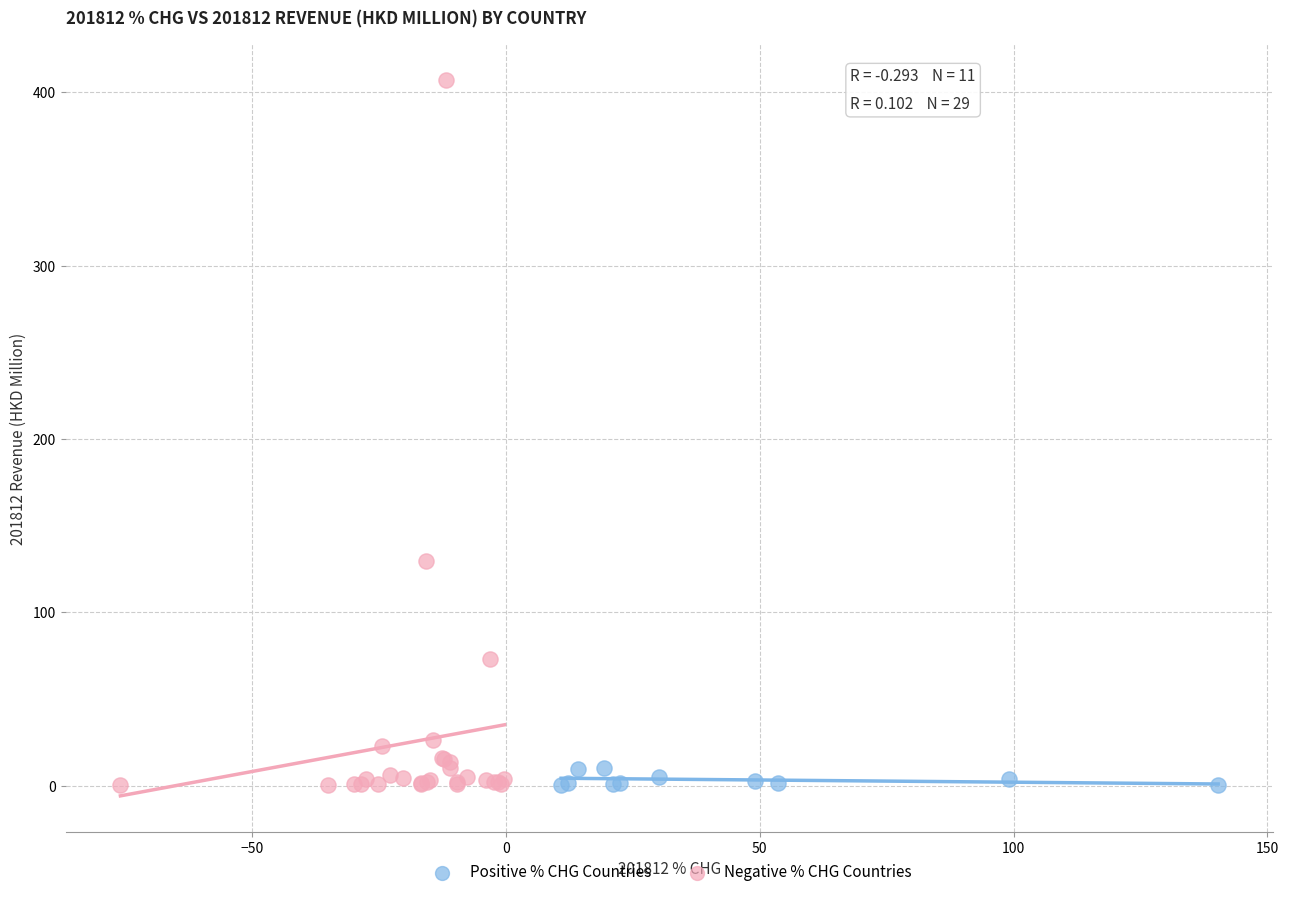

What are all the series names shown in the legend?

Positive % CHG Countries, Negative % CHG Countries